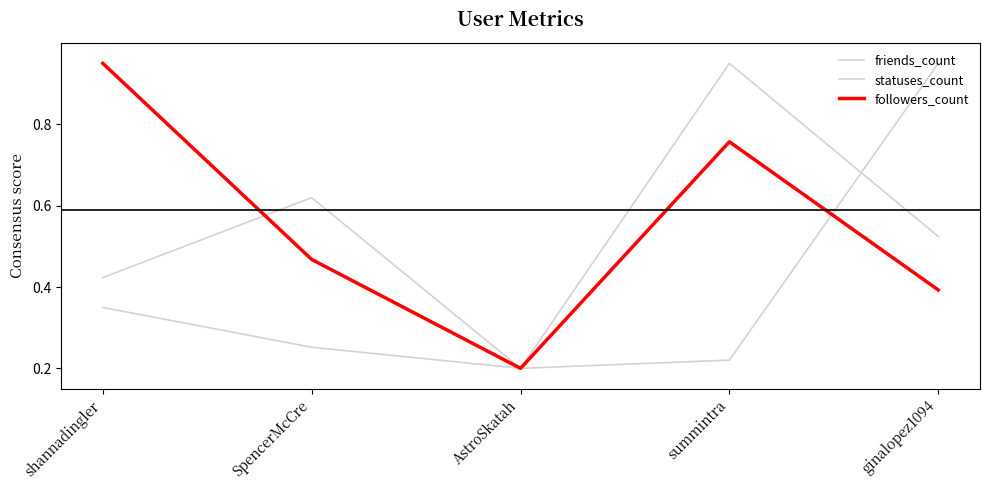

How many lines are shown in the chart?

3